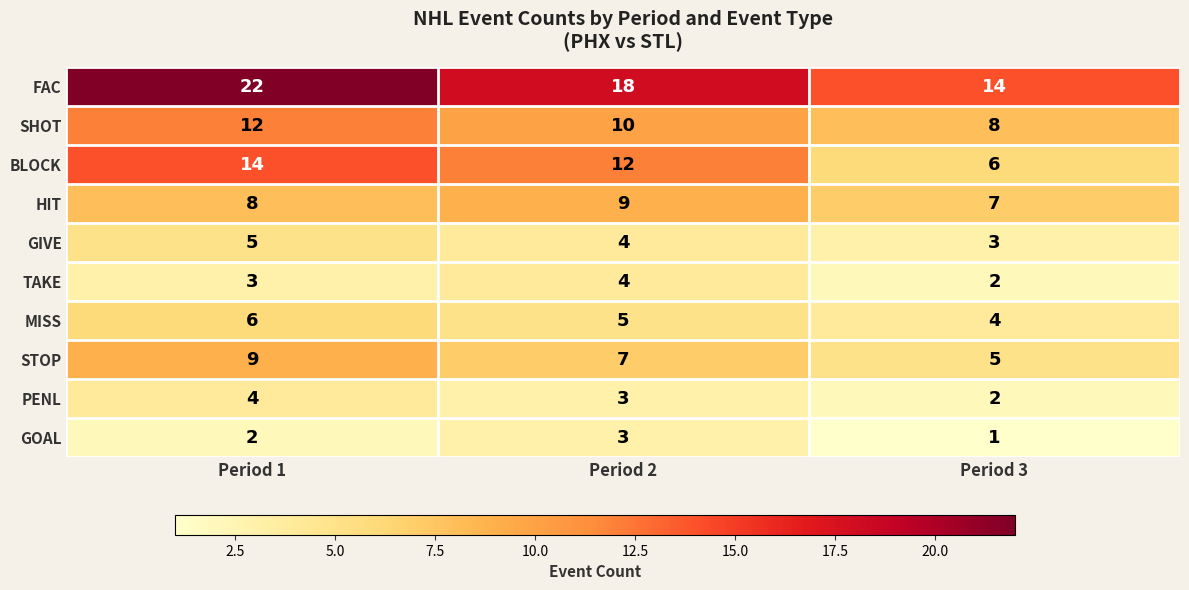

What is the sum of all STOP values?

21